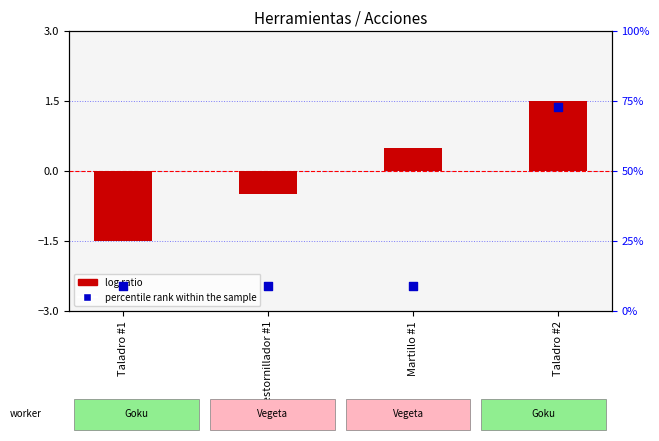

What are all the series names shown in the legend?

log ratio, percentile rank within the sample